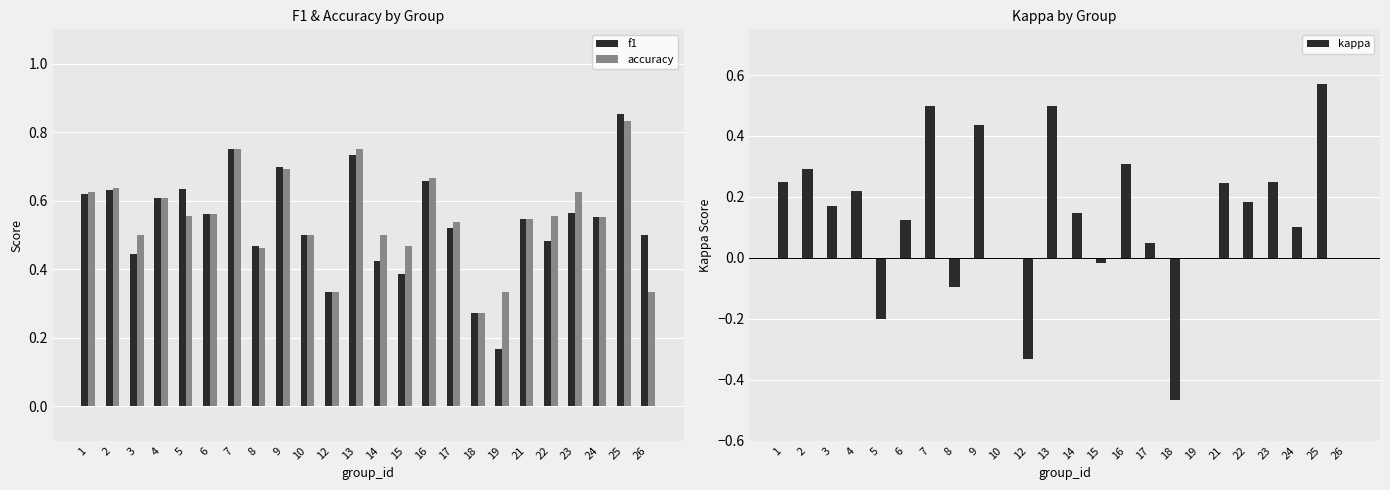

Is it true that kappa equals 0.3 at 2?

True